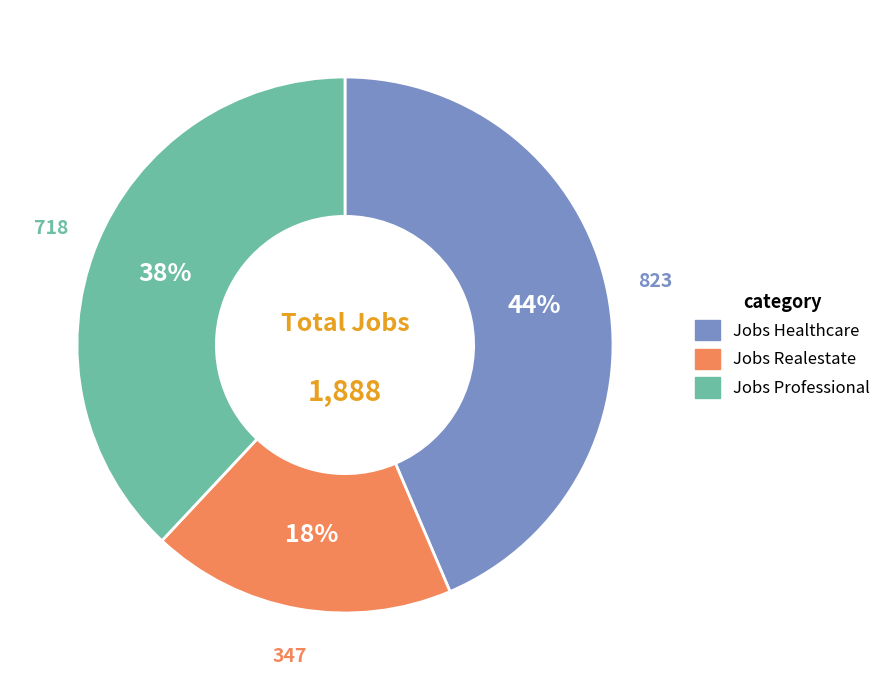

Between Jobs Professional and Jobs Realestate, which is larger?

Jobs Professional